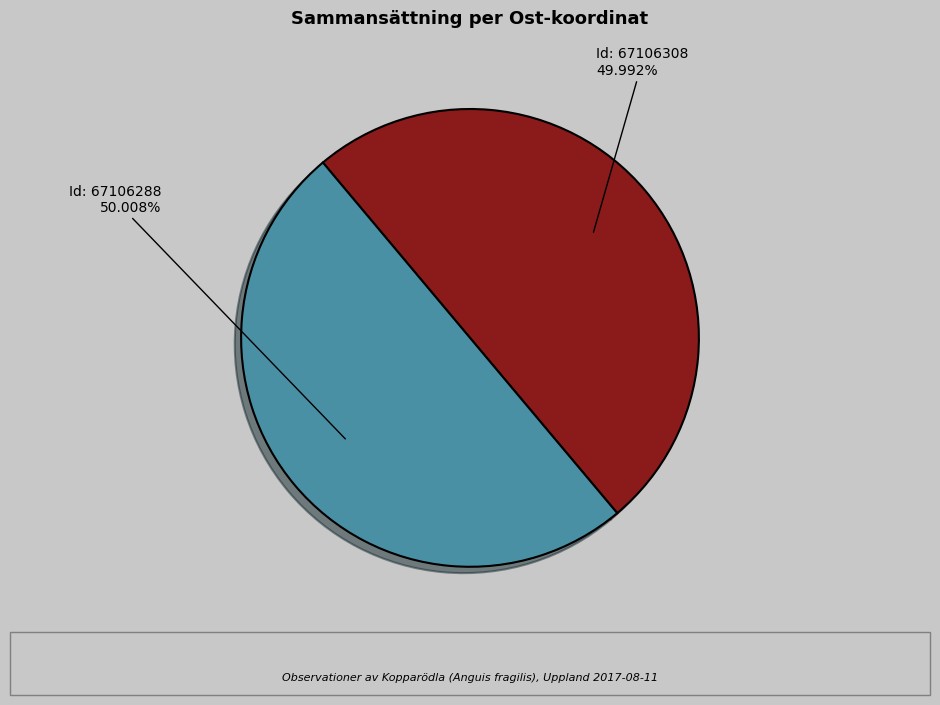

Is there a majority slice in this chart?

Yes